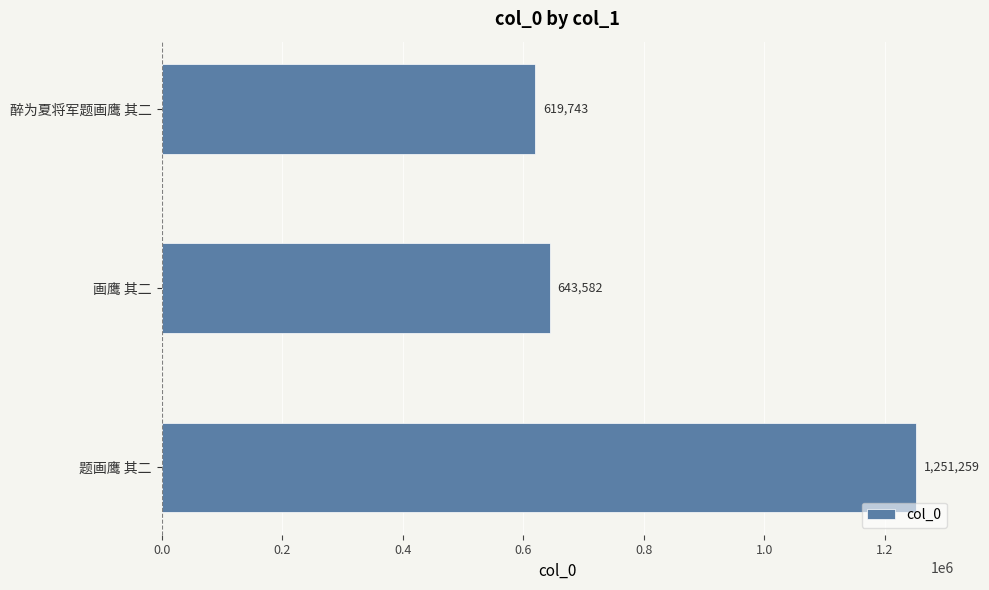

Rank the categories by value from highest to lowest.

题画鹰 其二, 画鹰 其二, 醉为夏将军题画鹰 其二